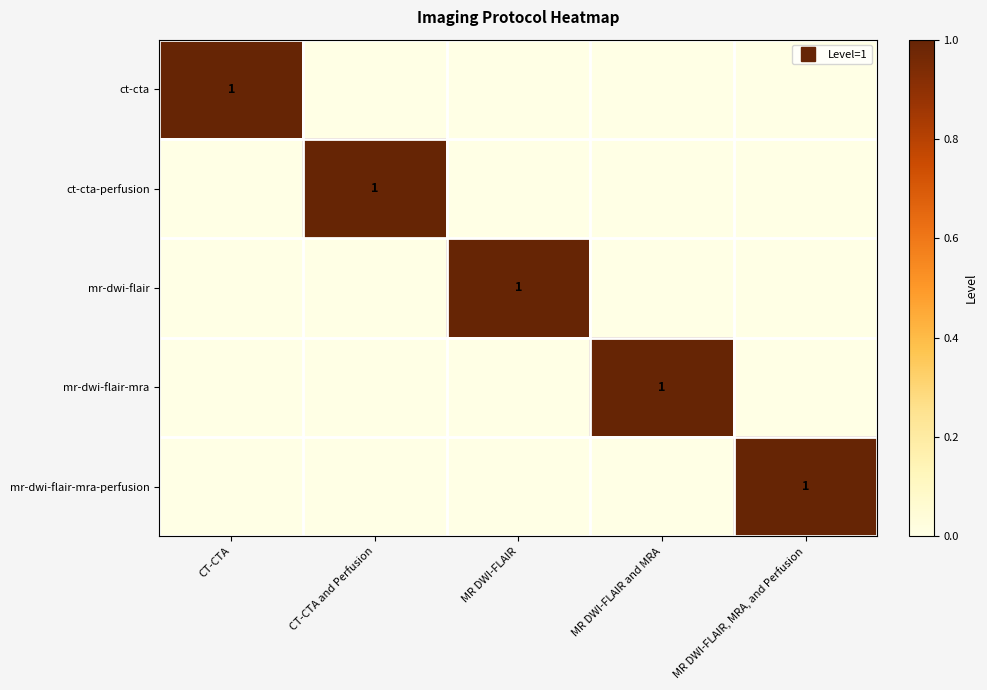

What is the sum of all mr-dwi-flair values?

1